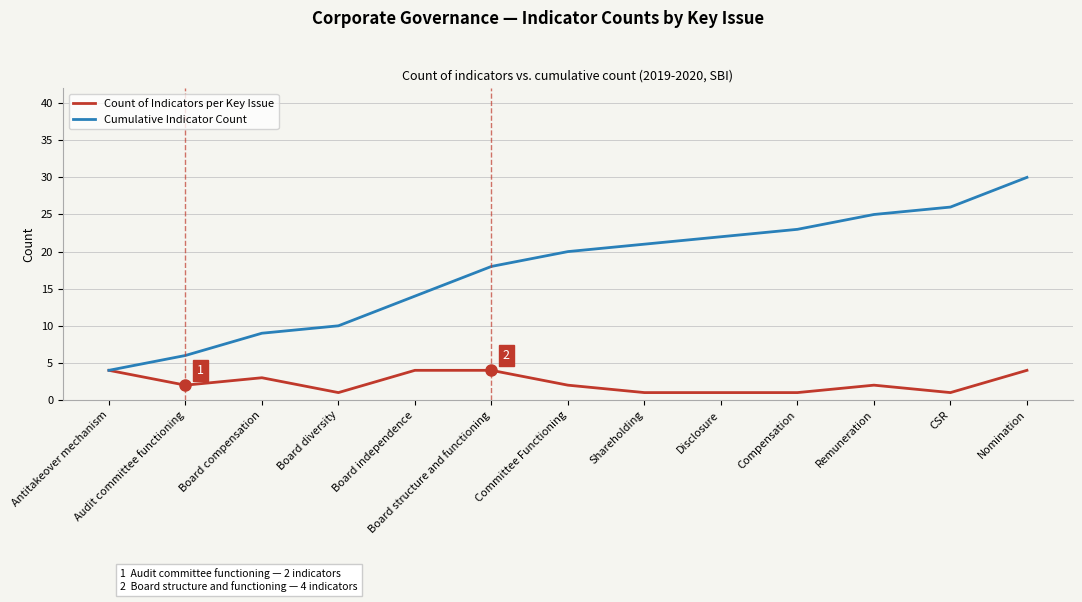

Is it true that Count of Indicators per Key Issue equals 1 at Disclosure?

True